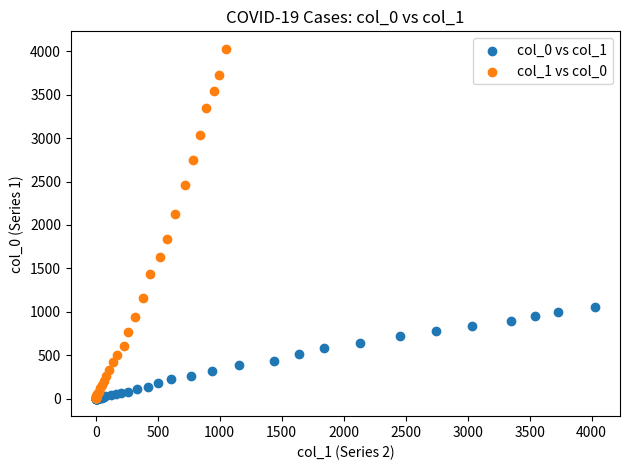

What are all the series names shown in the legend?

col_0 vs col_1, col_1 vs col_0